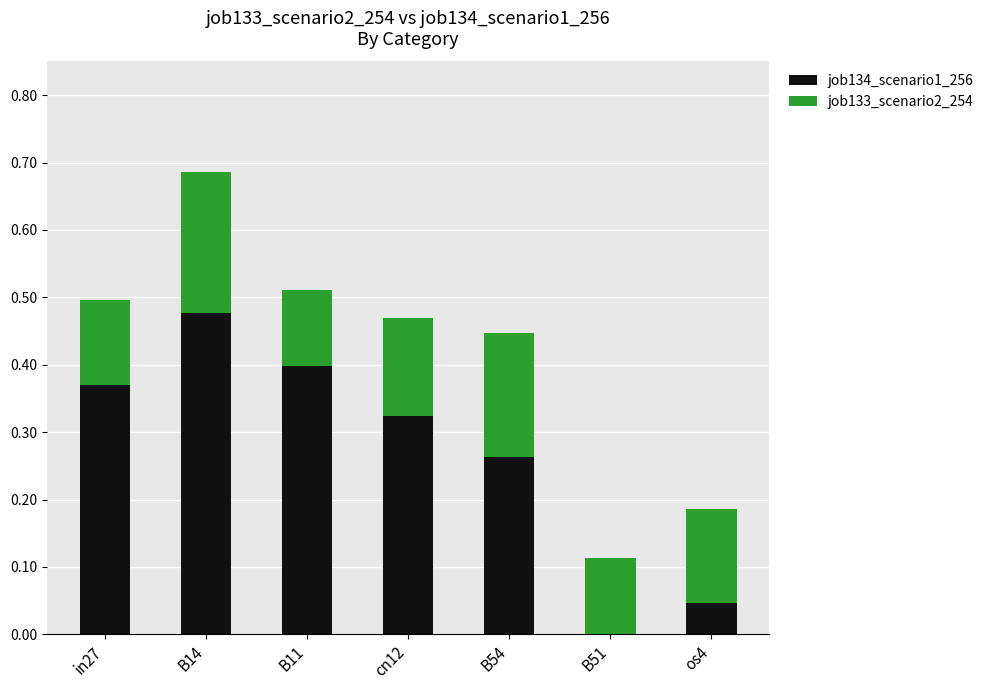

What is the sum of all job134_scenario1_256 values?

1.9